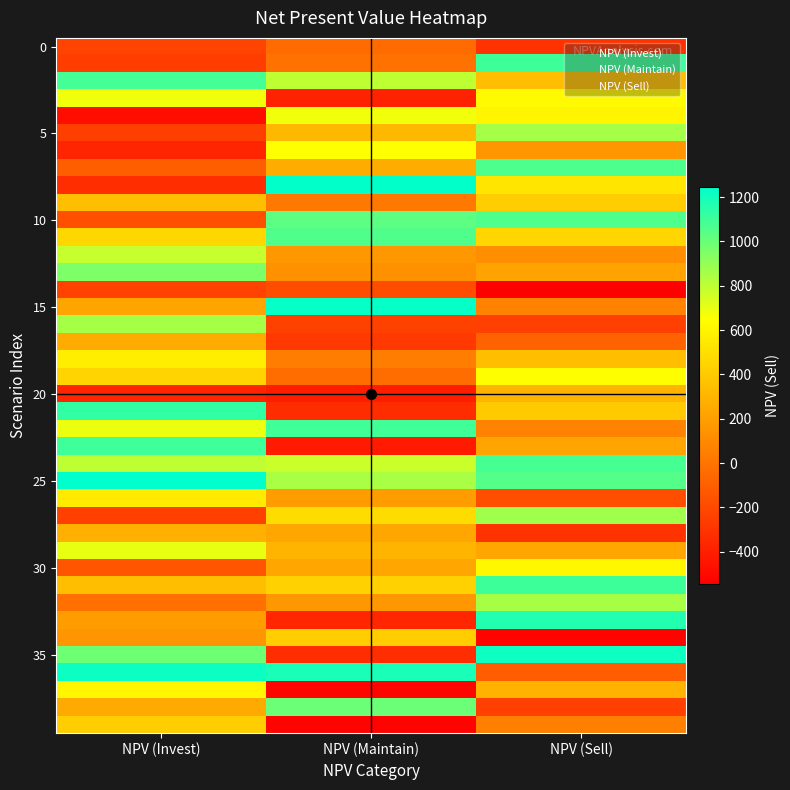

Which category has the lowest value in the r15 series?

NPV (Sell)